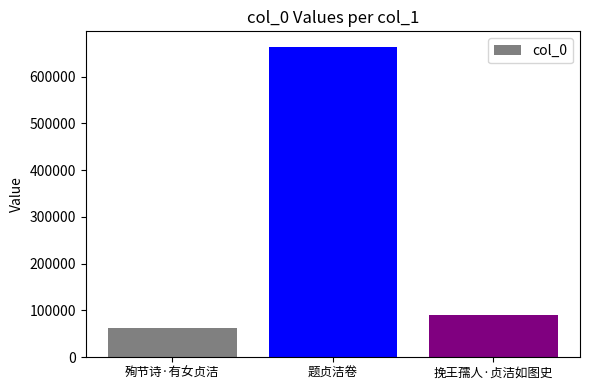

List the labels in order of value, smallest first.

殉节诗·有女贞洁, 挽王孺人·贞洁如图史, 题贞洁卷